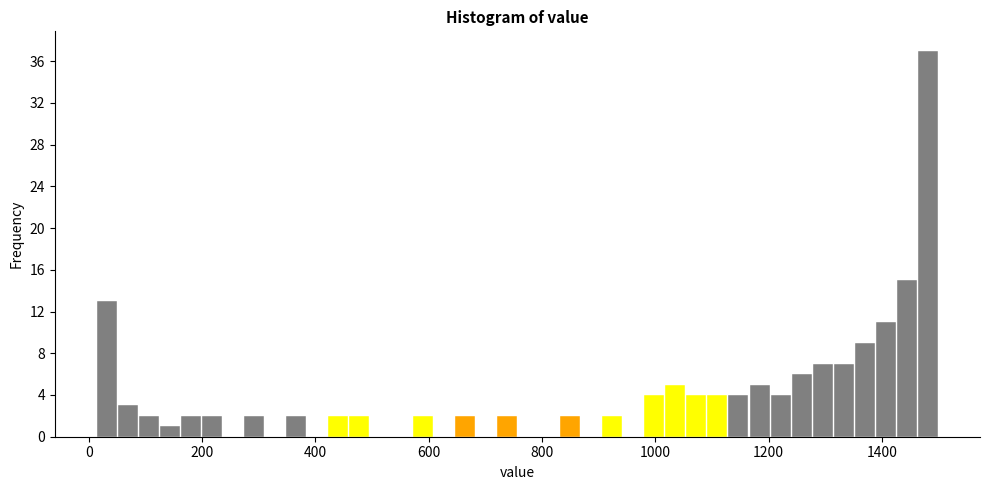

Read against the x-axis, roughly where is the centre of the tallest bar?

1480